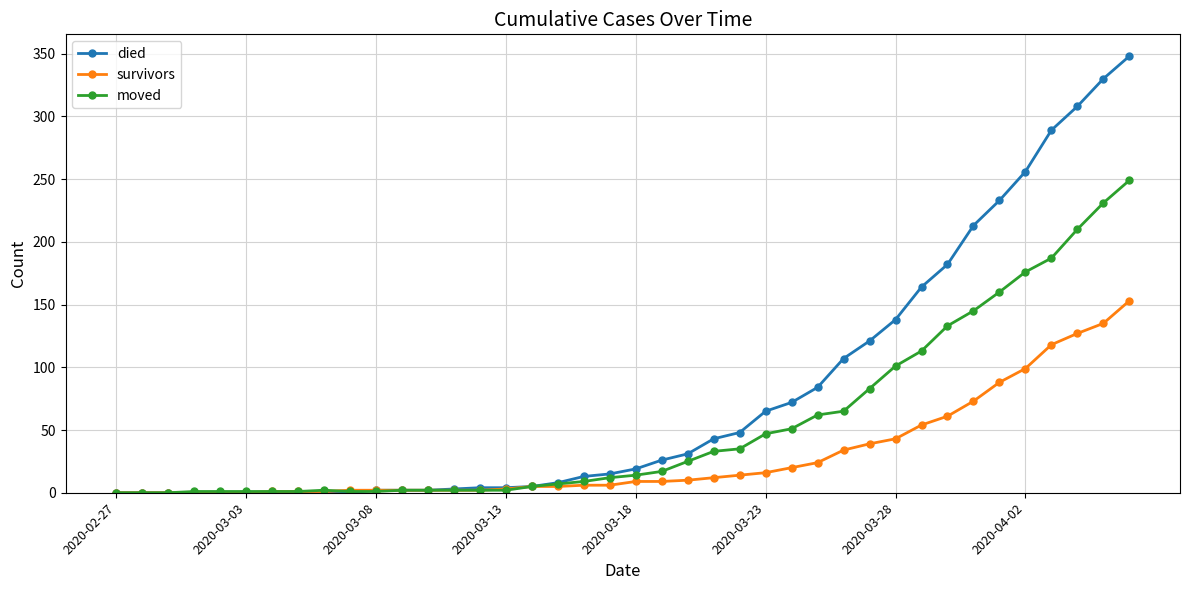

Rank the series by their average value, from highest to lowest.

died, moved, survivors